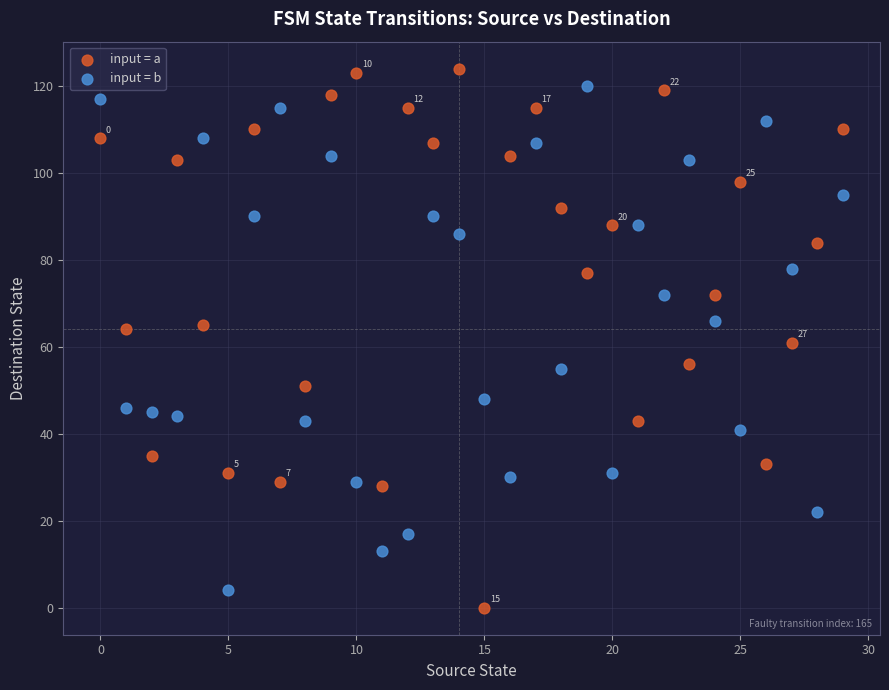

Across all data points, what is the range of Y values (max minus min)?

124